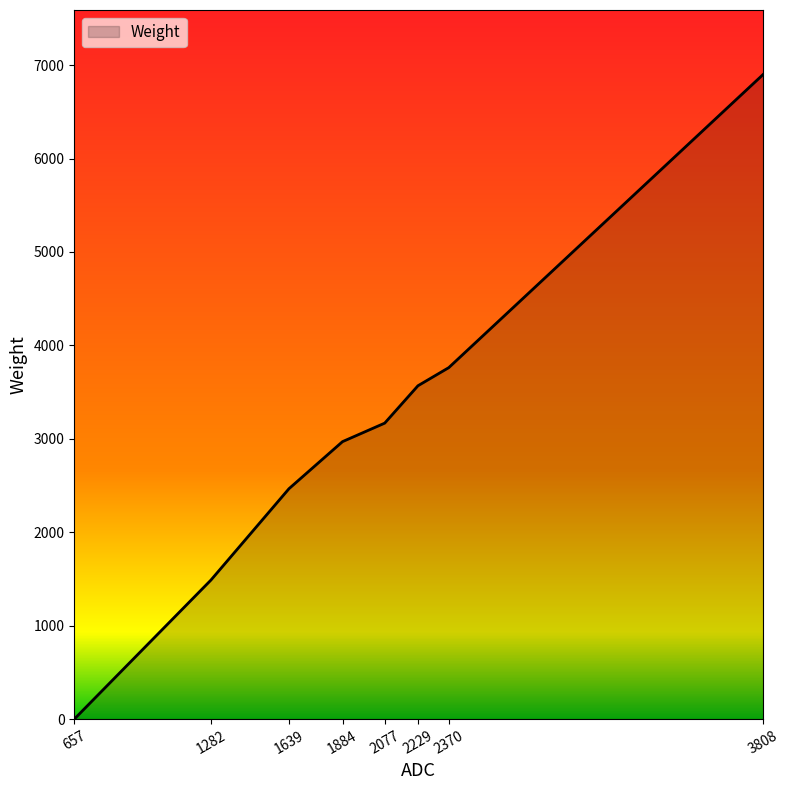

Rank the categories by value from lowest to highest.

657, 1282, 1639, 1884, 2077, 2229, 2370, 3808